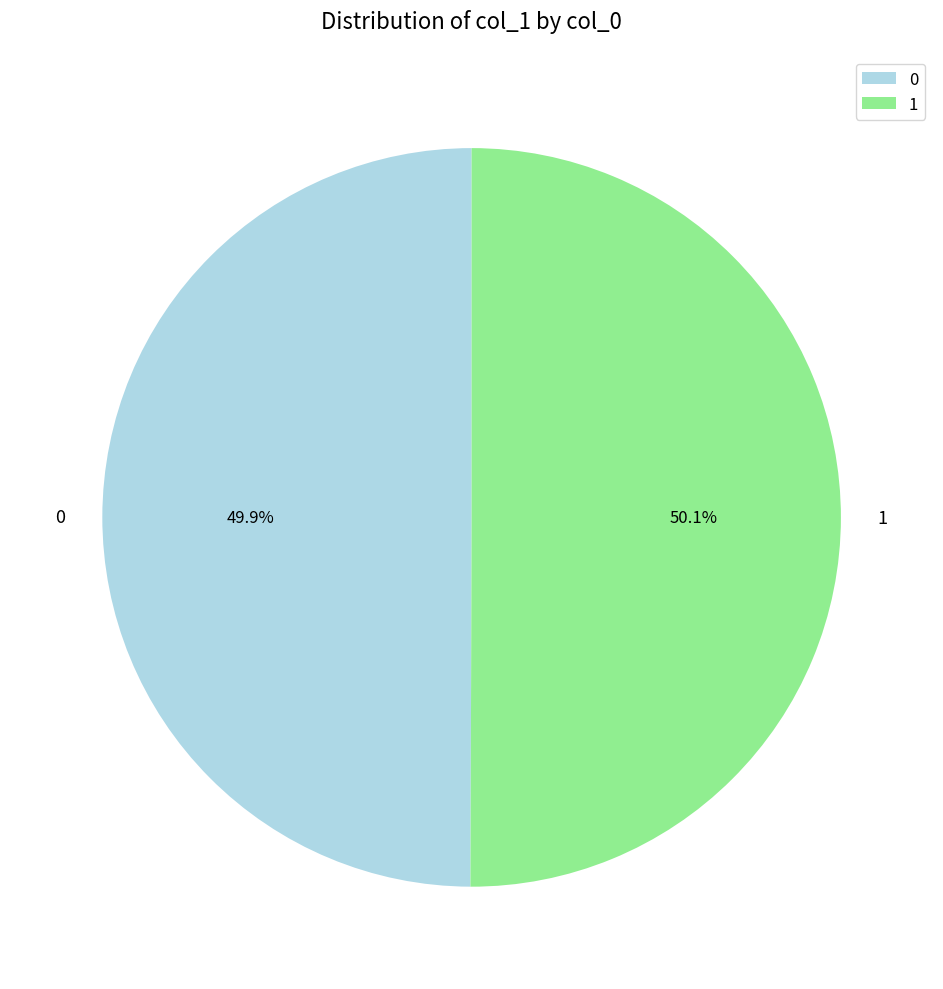

Is there a majority slice in this chart?

Yes